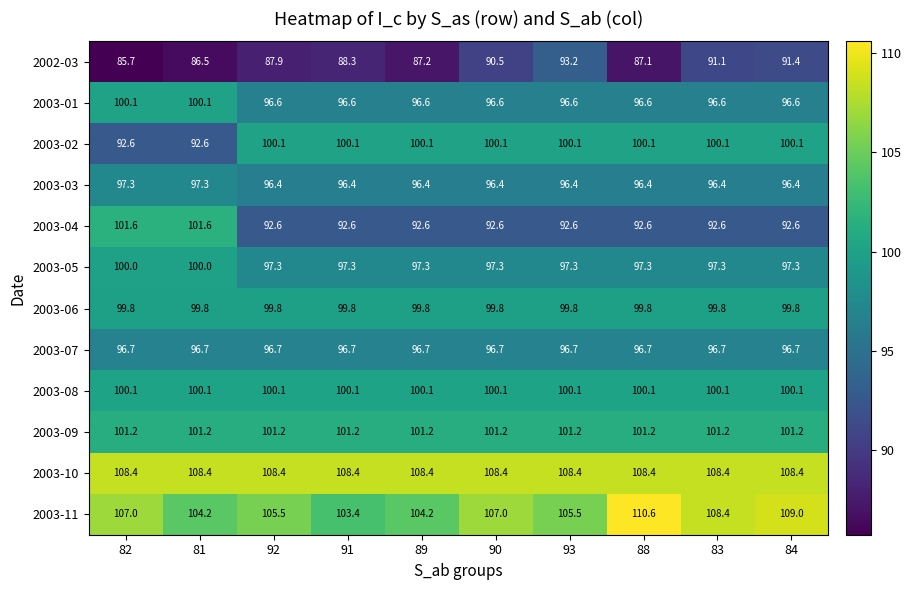

What is the average value of the 2003-08 series?

100.1